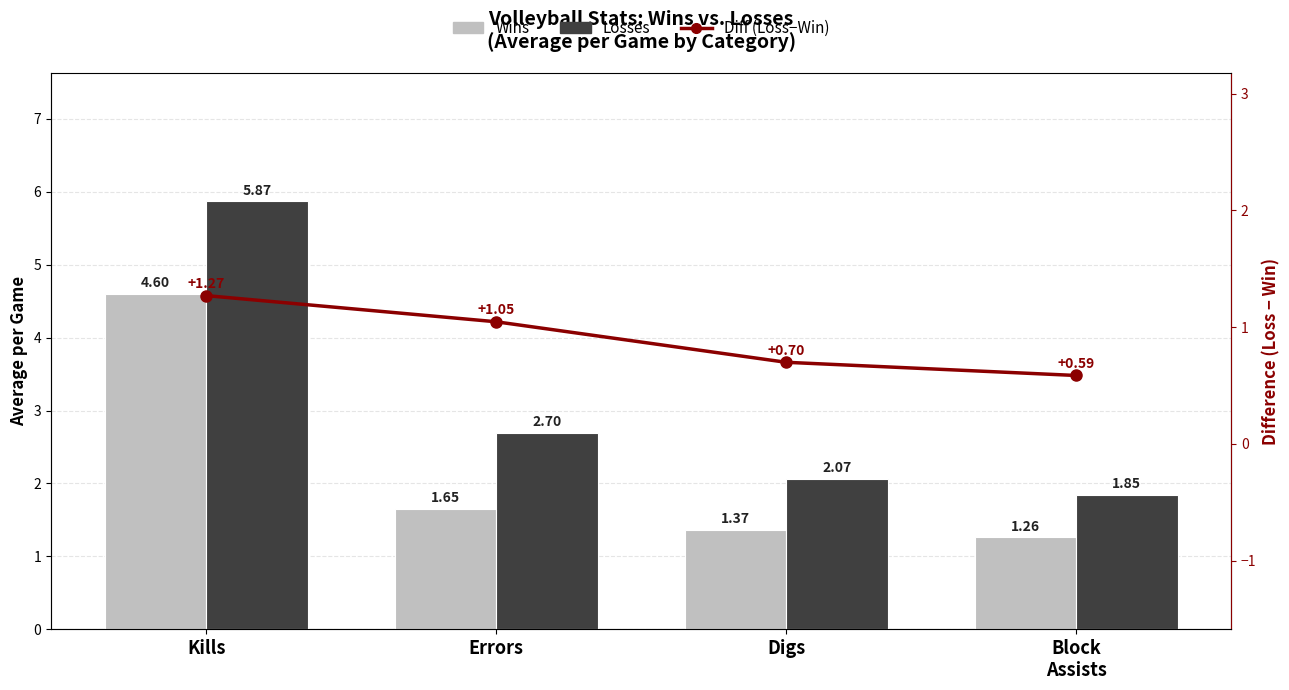

What is the difference between the highest and lowest values at Digs?

1.4